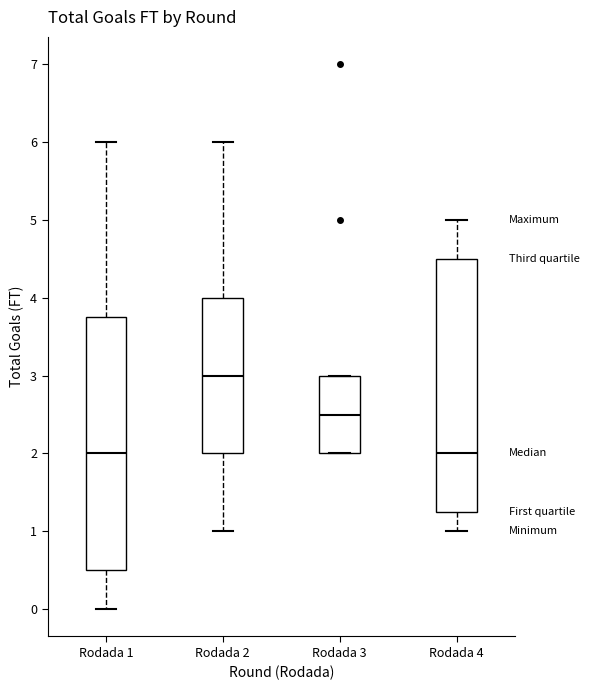

Where does the upper whisker of the box for Rodada 2 end on the y-axis? The values are not printed on the chart, so give them approximately, as read against the axis.

6.0